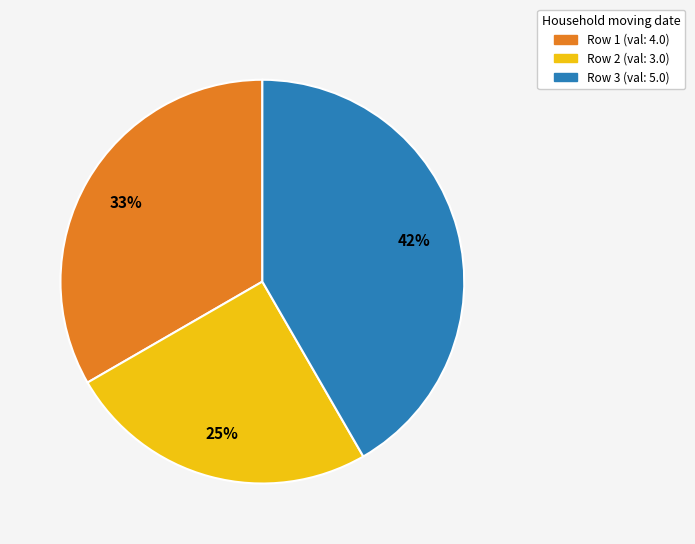

Which category has the smallest portion of the pie?

Row 2 (val: 3.0)